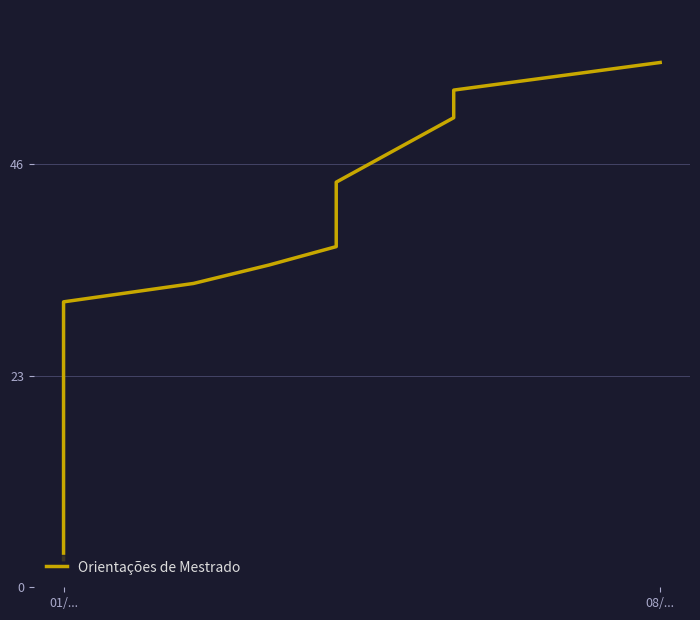

True or false: the data has more than 1 interior local peaks.

False